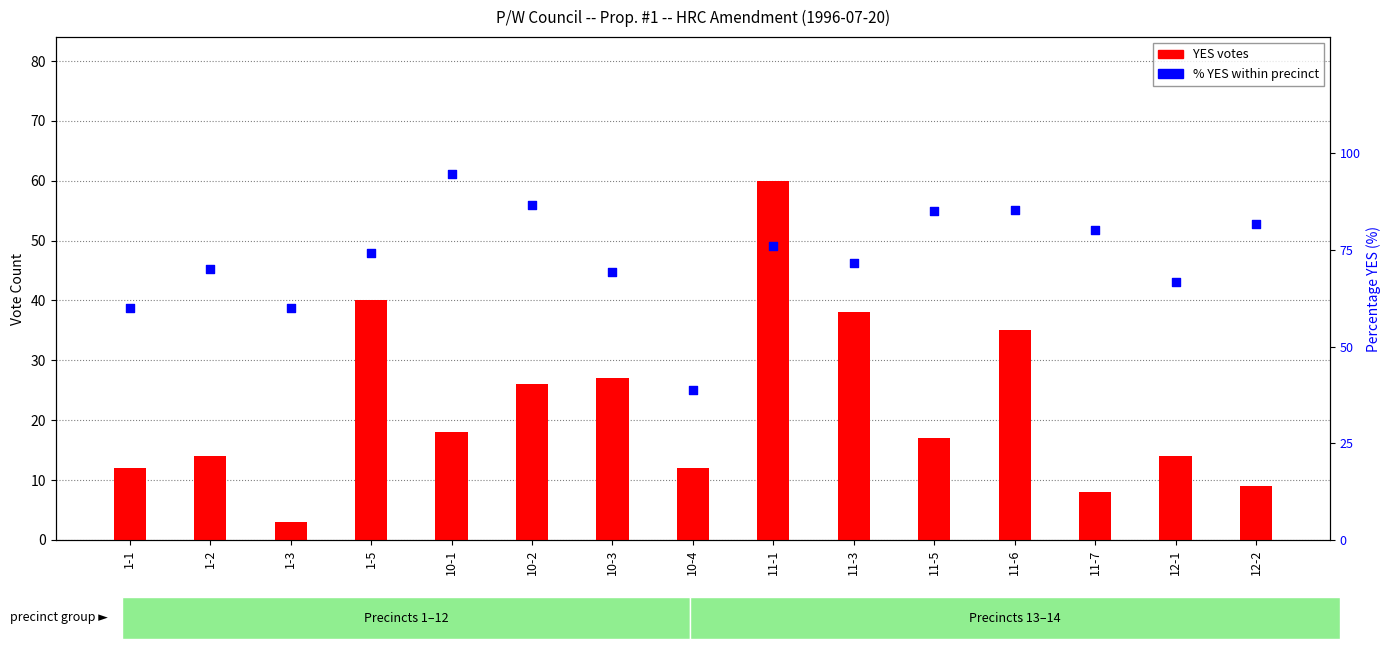

Which series reaches the maximum Y coordinate?

% YES